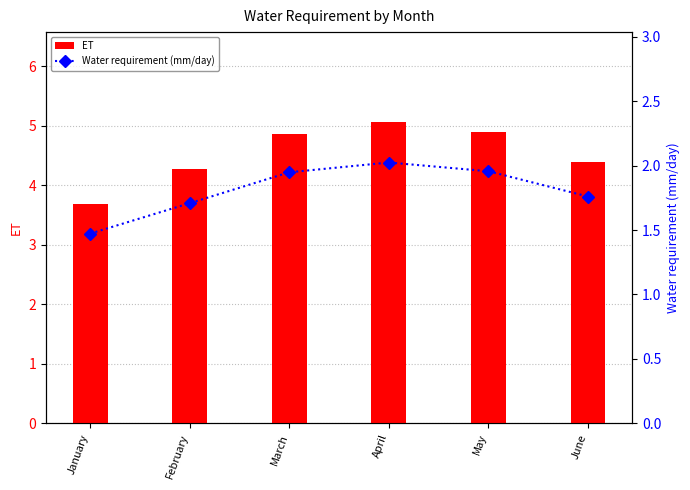

True or false: Water requirement (mm/day) has a value of 1.8 at June.

True